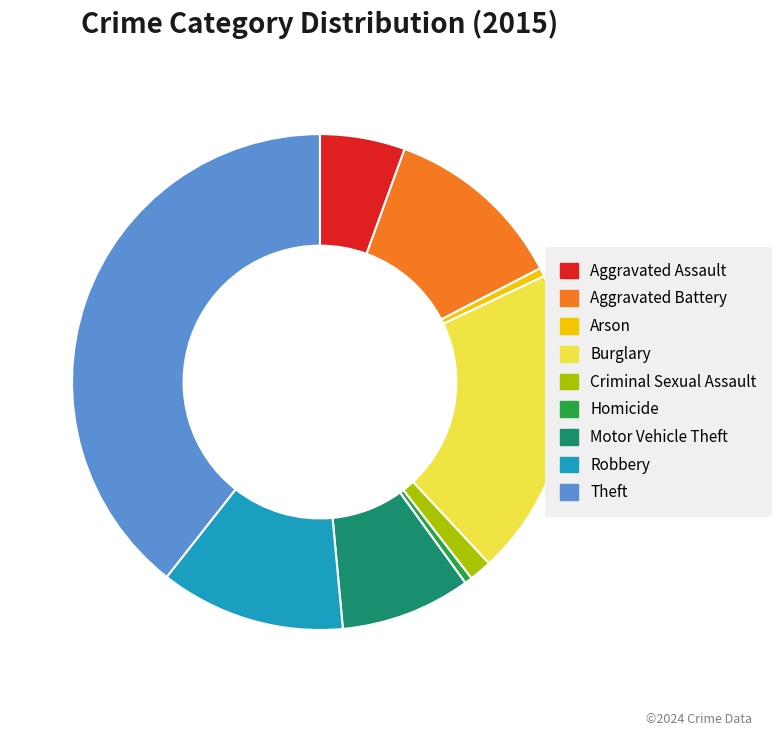

Combined, do Homicide and Motor Vehicle Theft account for over 50%?

No